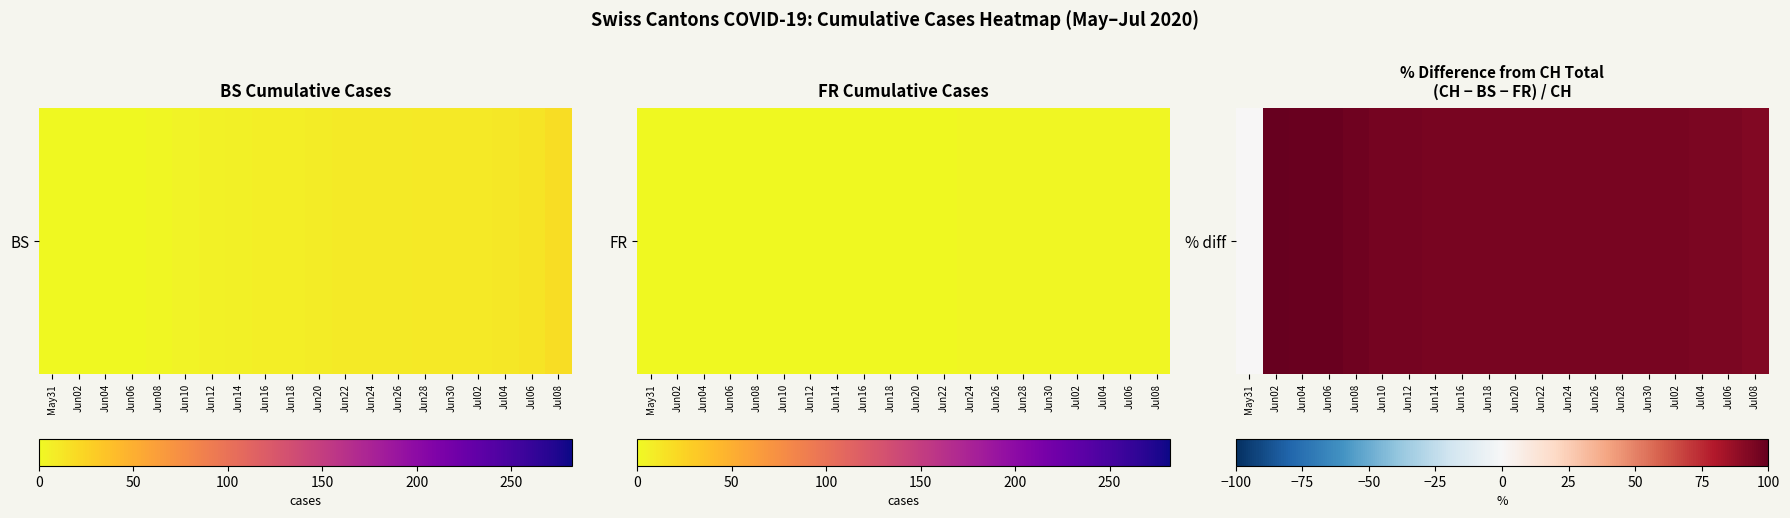

Between Jun12 and Jul04, which is larger?

Jun12